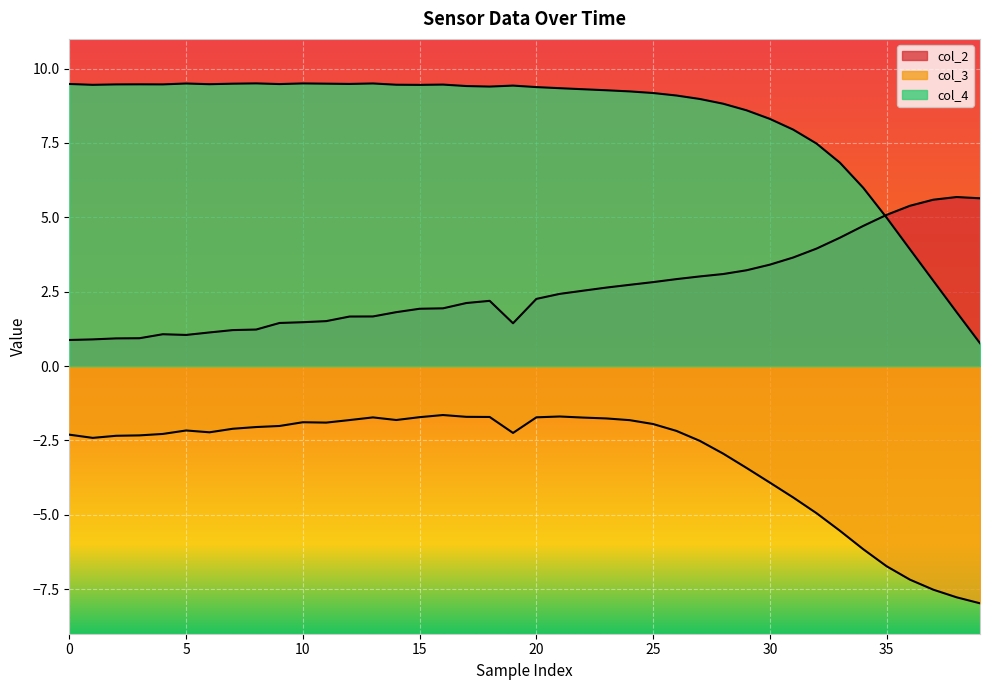

How many lines are shown in the chart?

3